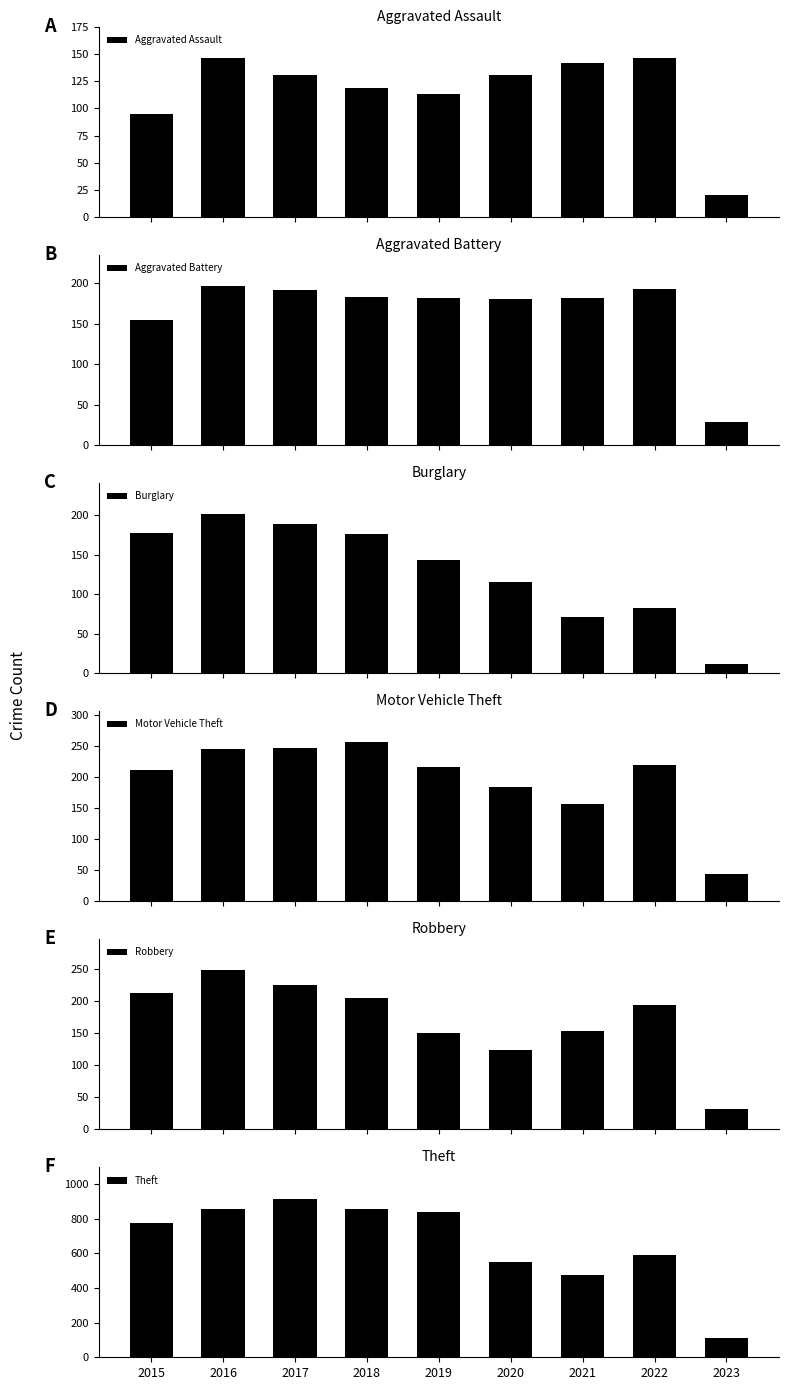

Which series has the widest spread of values?

Theft